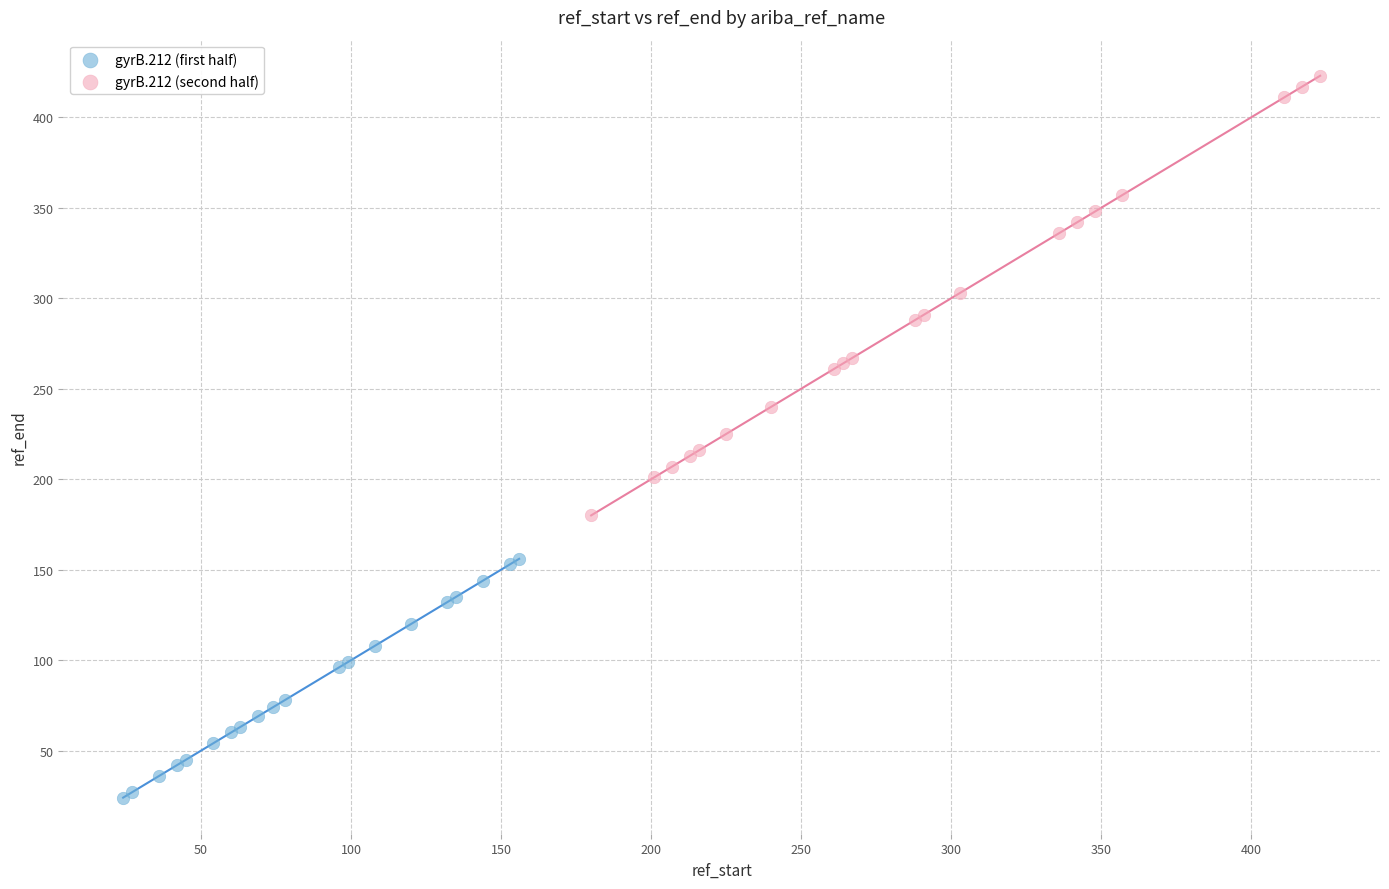

Which series has the widest spread of Y values?

gyrB.212 (second half)